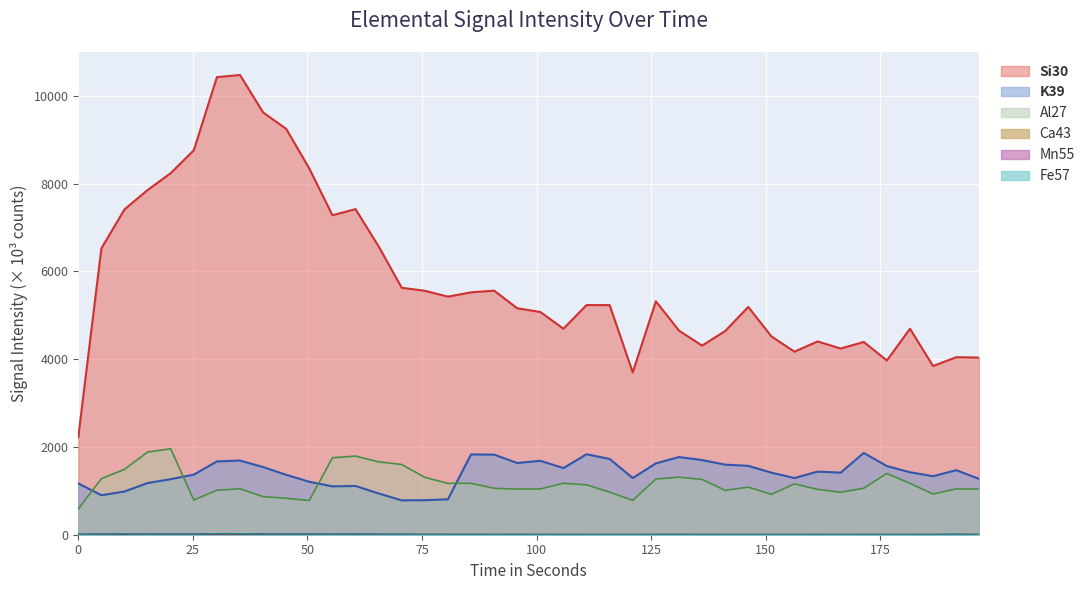

How many lines are shown in the chart?

6